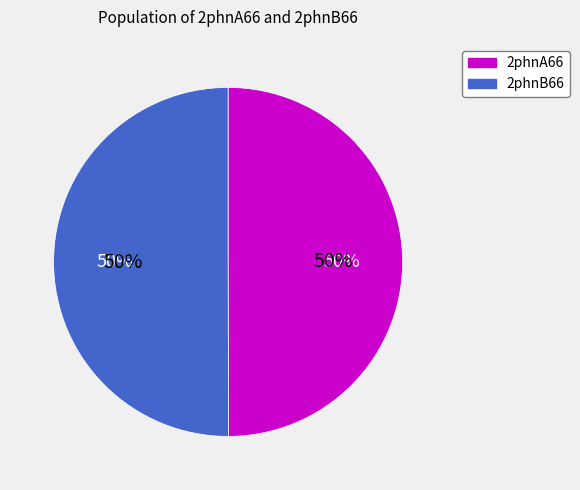

Is it true that 2phnA66 is 50% of the pie?

True